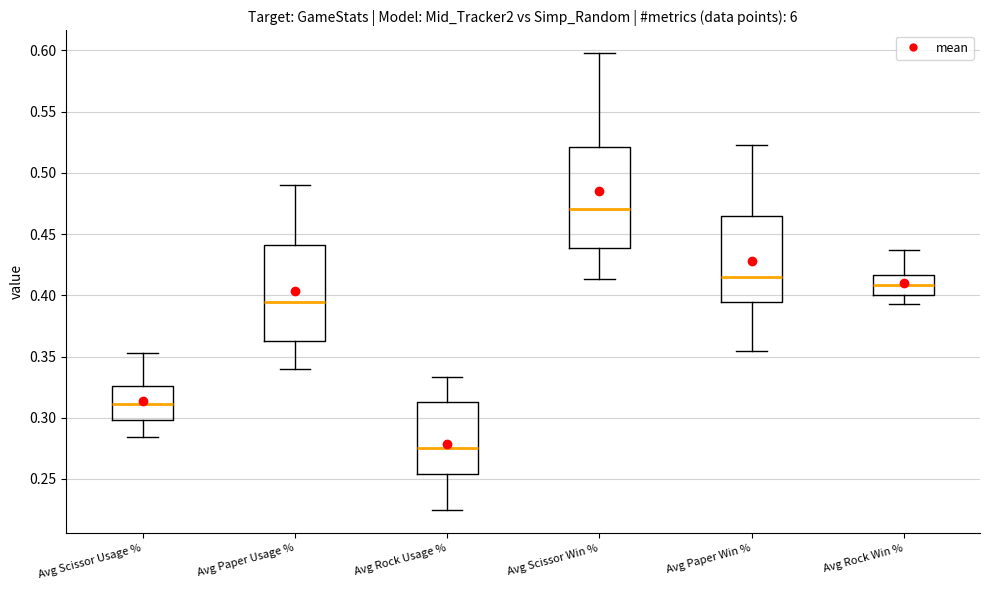

Which box has the highest median line?

Avg Scissor Win %